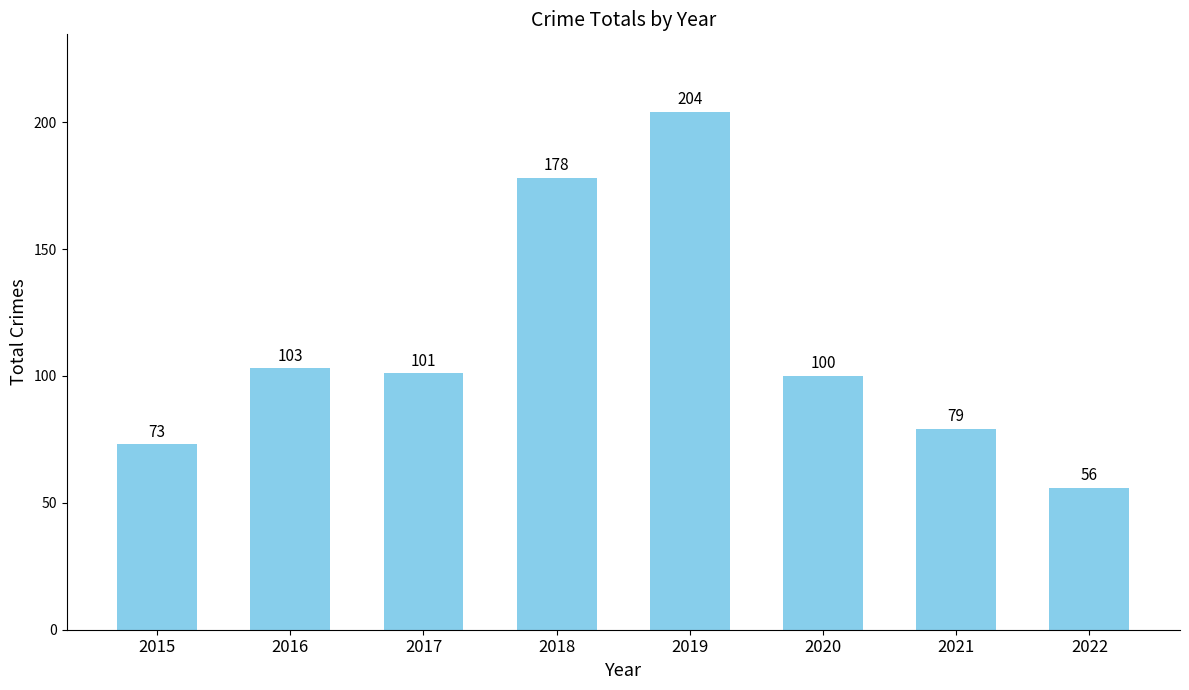

How many bars are there in total?

8